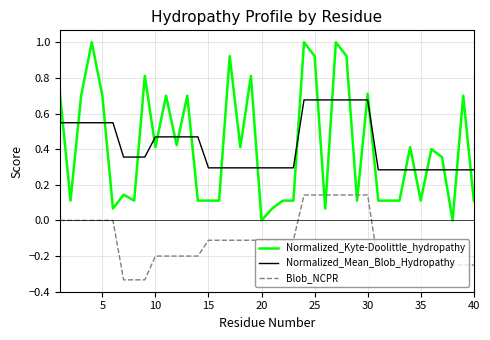

What is the highest value of the Normalized_Kyte-Doolittle_hydropathy series?

1.0